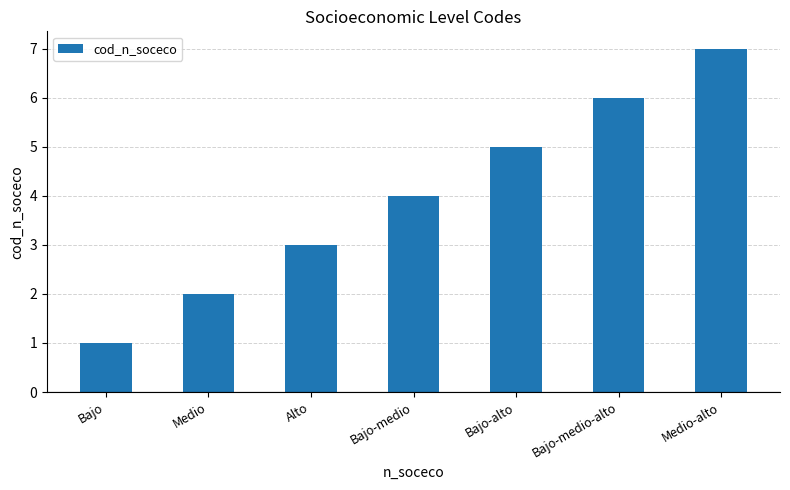

The chart shows a value of 2 at Medio. True or false?

True